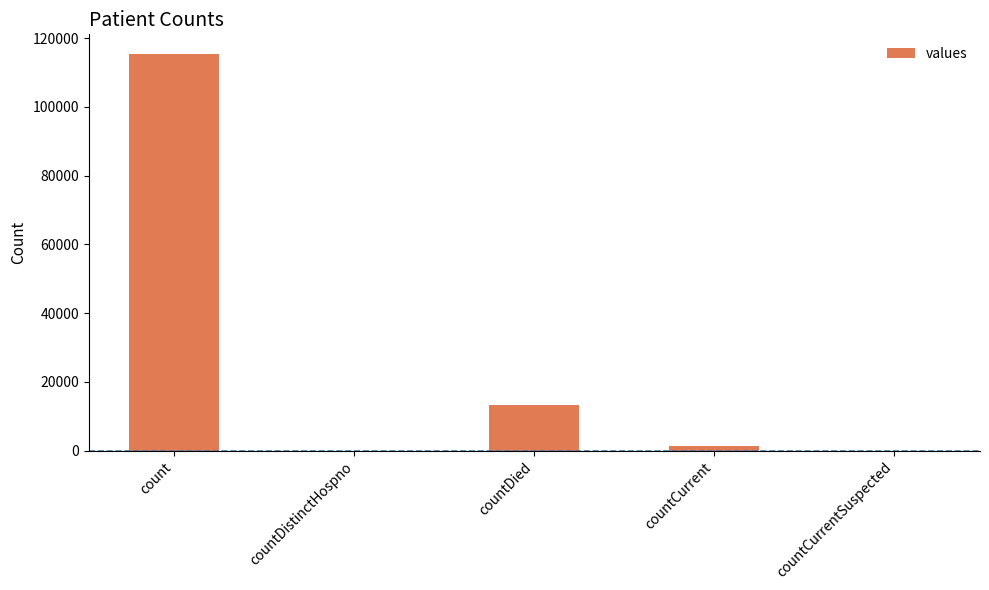

Are the bars grouped side by side (vs. stacked)?

No